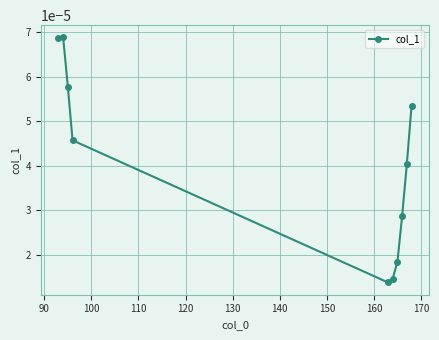

How many points are lower than both their immediate neighbors (excluding endpoints)?

1